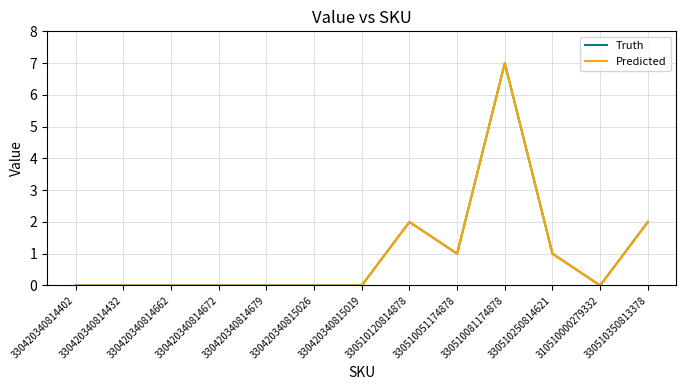

Is this an area chart (filled region under the line)?

No